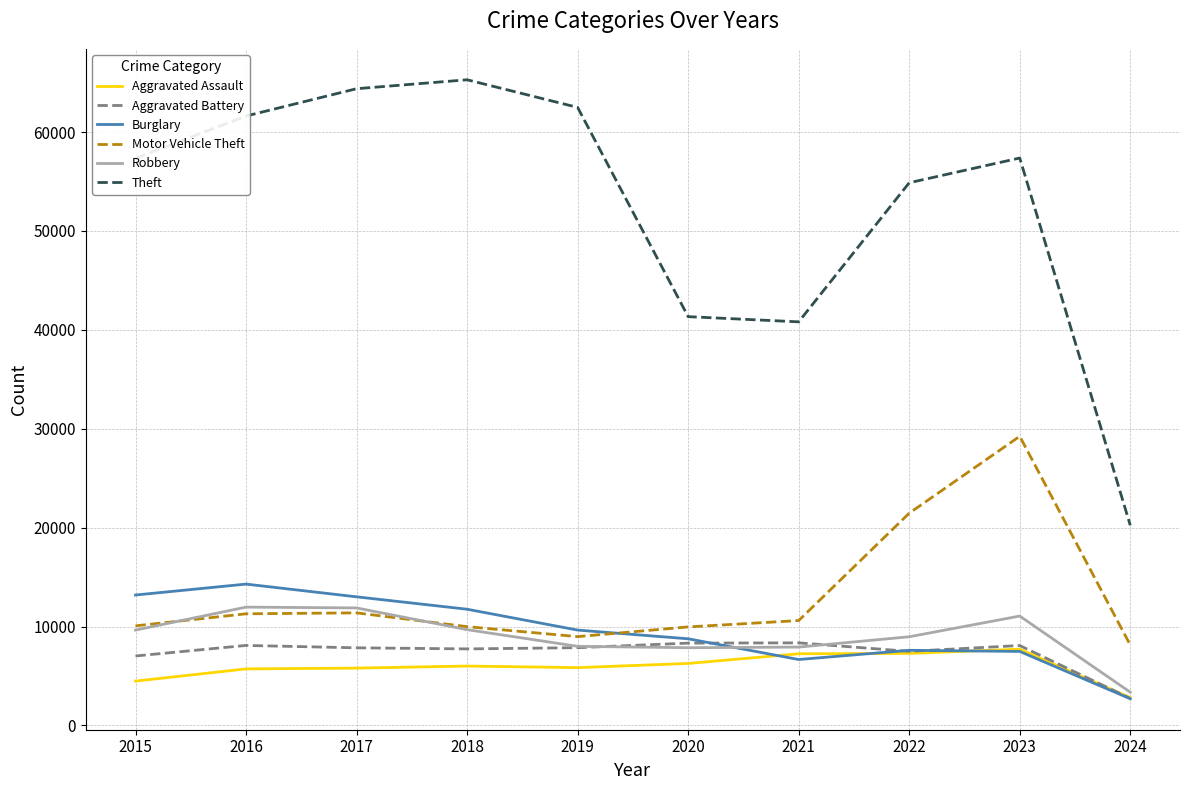

Rank the series by their maximum value, from lowest to highest.

Aggravated Assault, Aggravated Battery, Robbery, Burglary, Motor Vehicle Theft, Theft